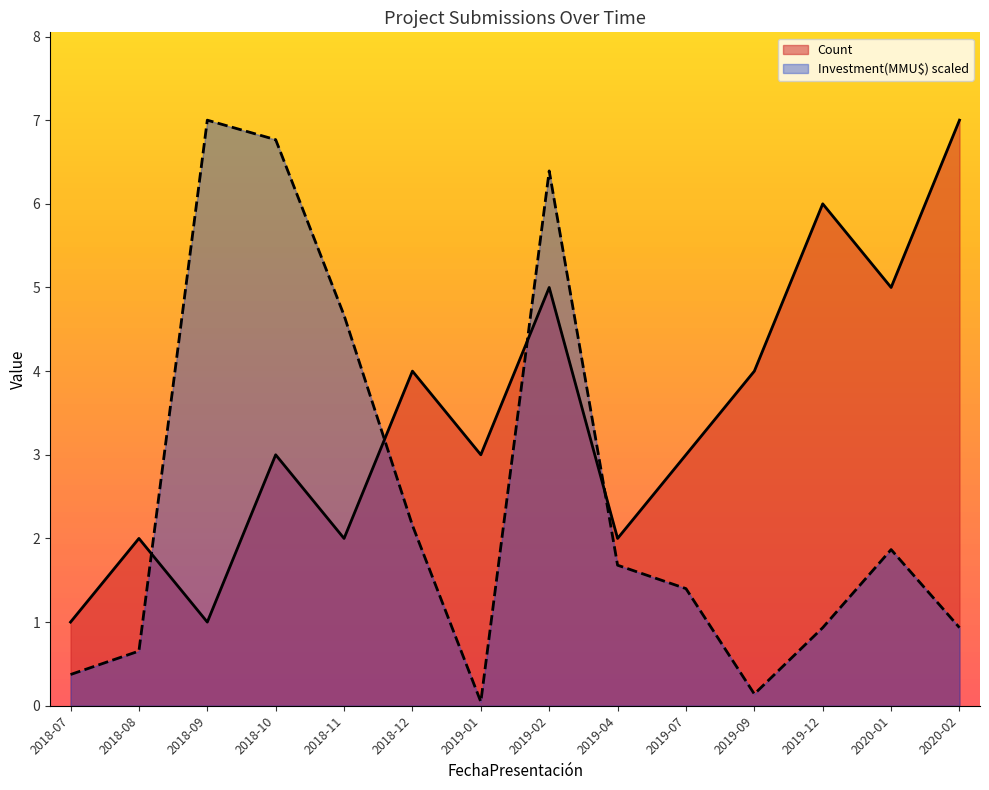

What is the total value across all series at 2019-09?

4.1